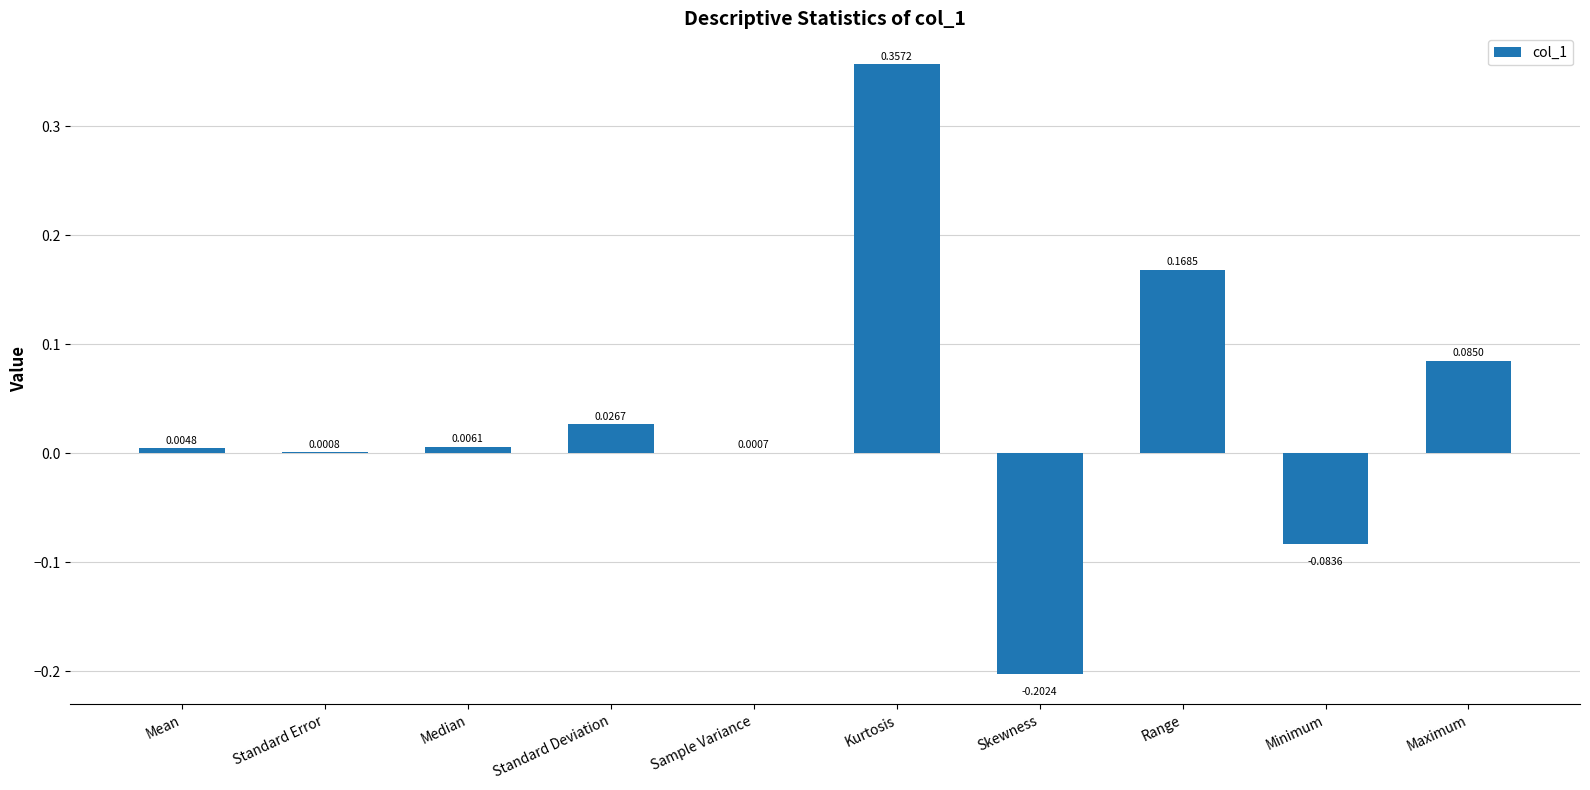

At which label is the value closest to 0?

Sample Variance